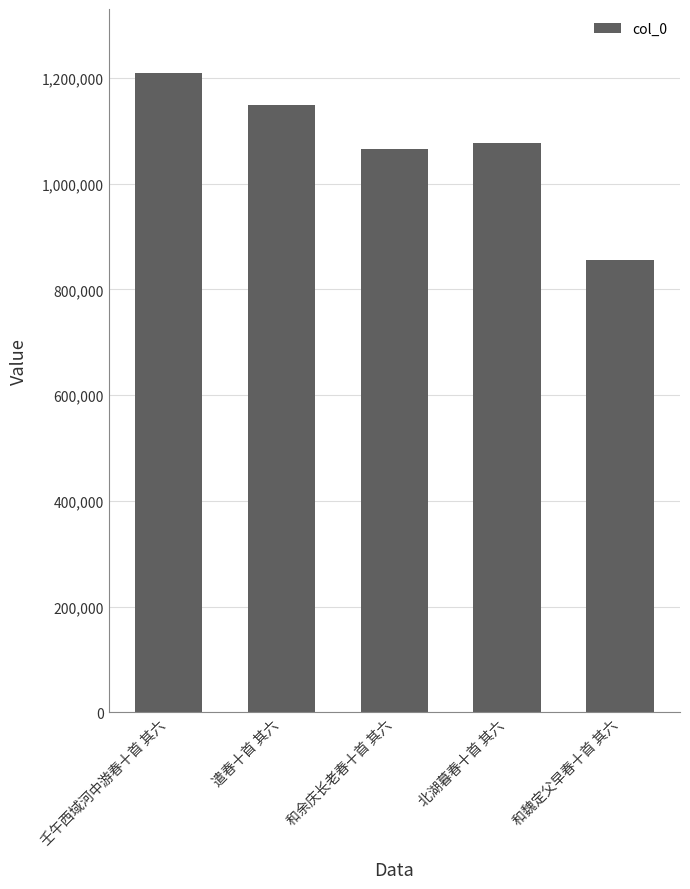

Reading right to left, what are all the values shown in this chart?

和魏定父早春十首 其六=855772	北湖暮春十首 其六=1076343	和余庆长老春十首 其六=1064952	遣春十首 其六=1149799	壬午西域河中游春十首 其六=1209584